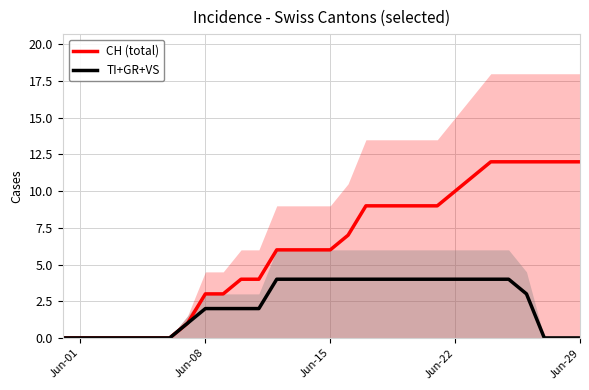

Count the TI+GR+VS values in the range 0 to 4.

30